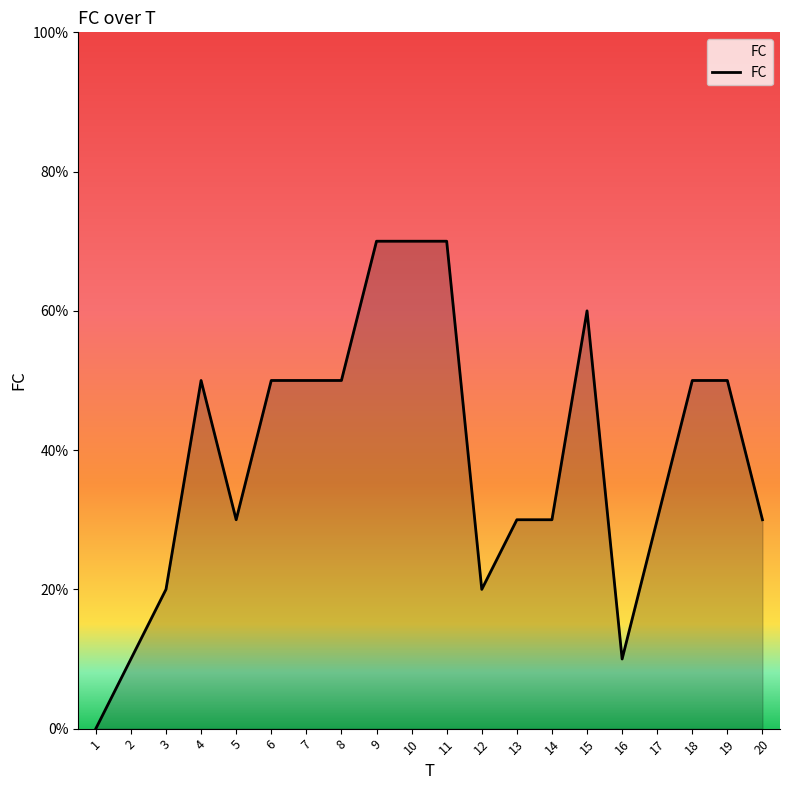

Does the chart display data point markers on the line(s)?

No